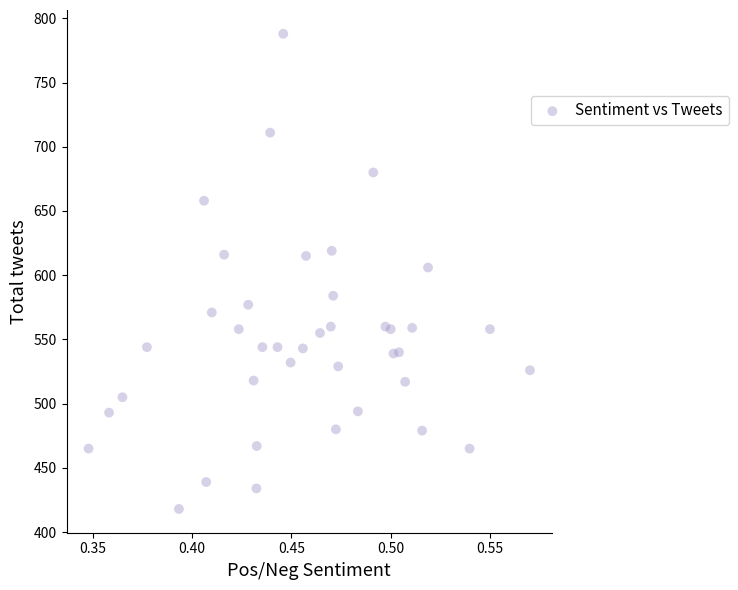

How many data points are displayed?

40